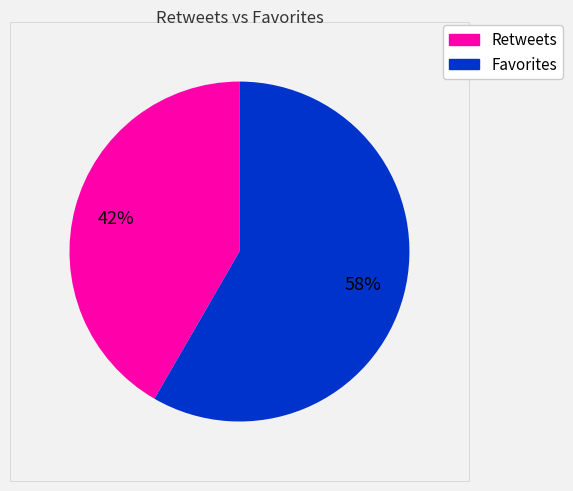

Does any single category account for the majority?

Yes